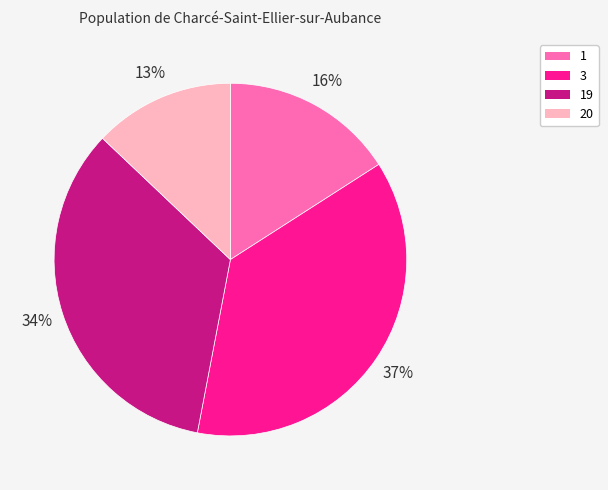

To the nearest percent, what is the difference between the largest and smallest slice percentages?

24%